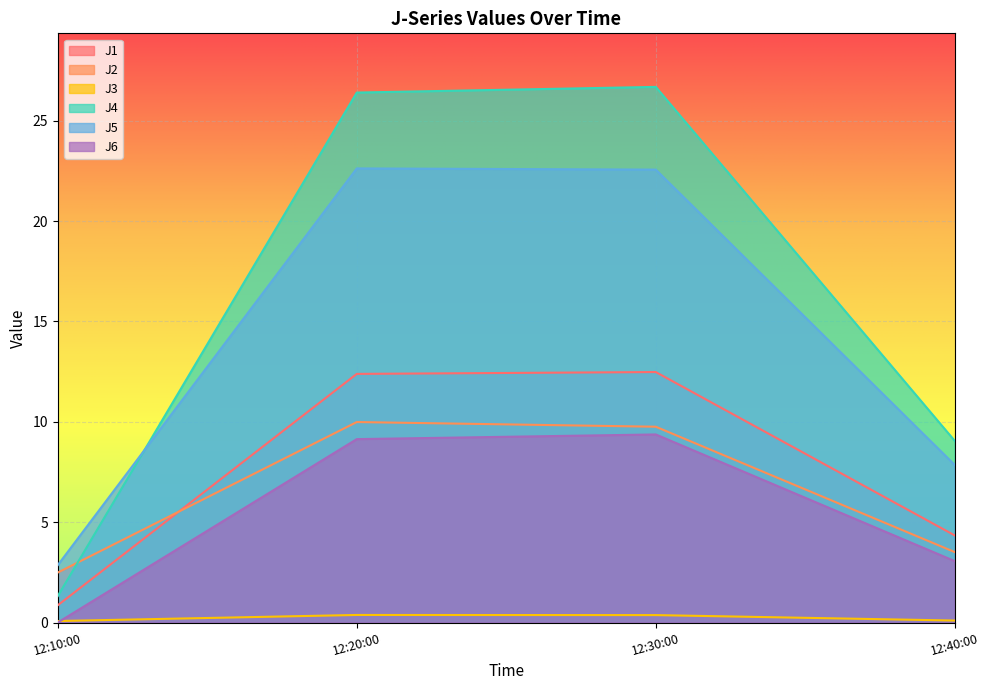

What is the maximum value for J2?

10.0